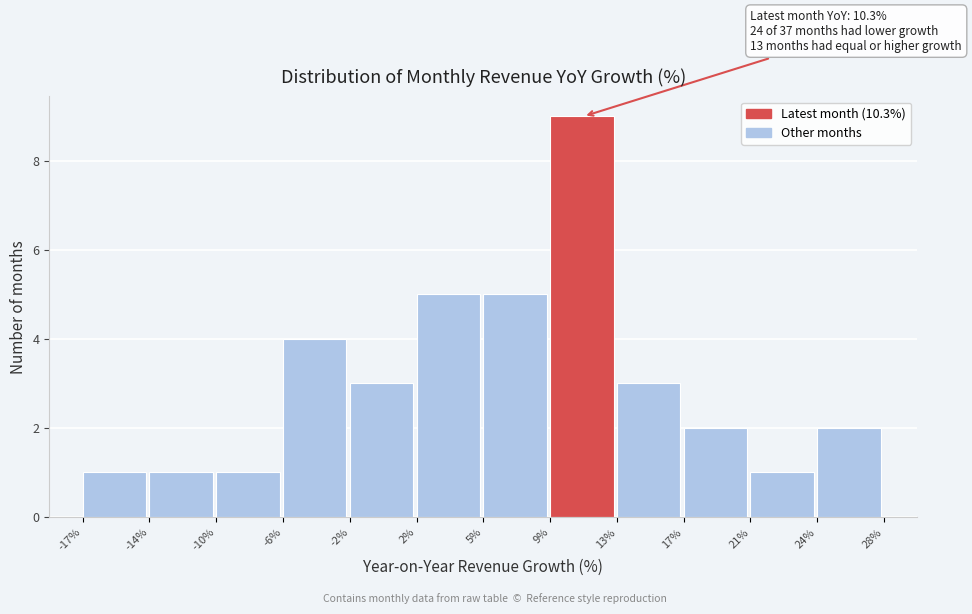

Which range on the x-axis has the tallest bar?

9% to 13%